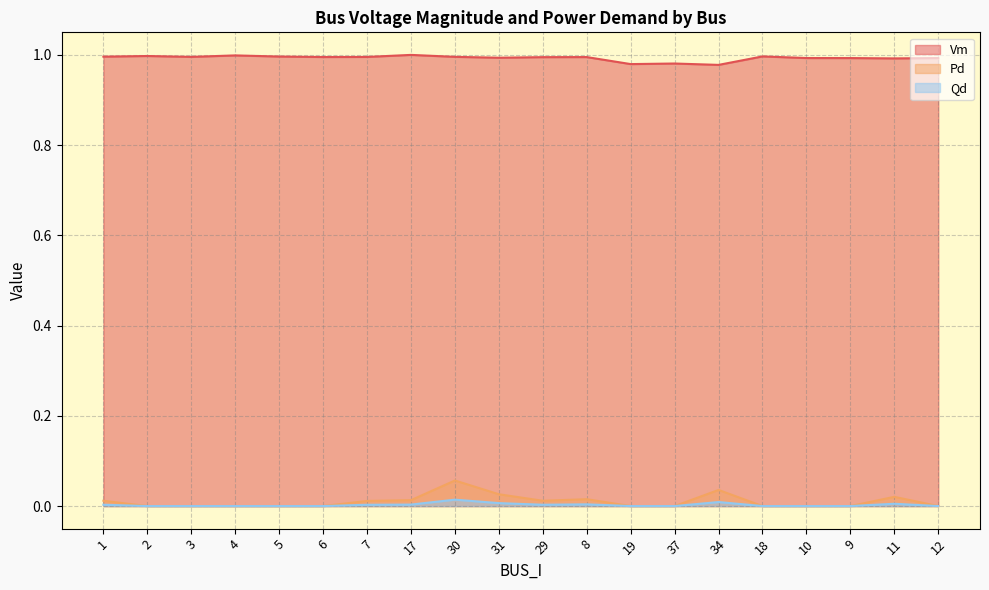

True or false: Pd and Vm cross at least once.

False